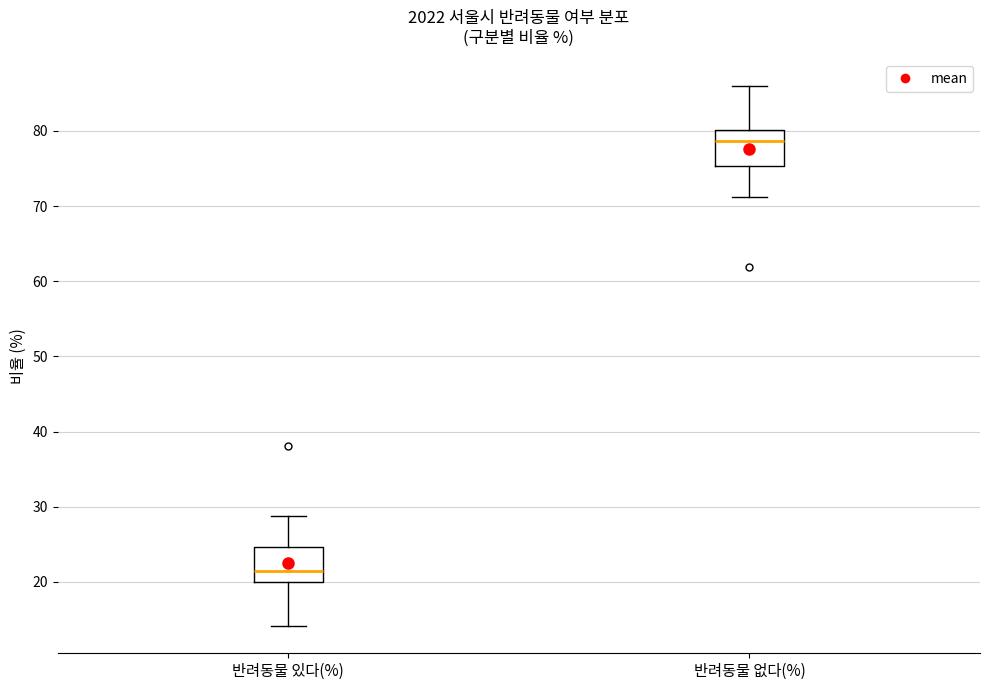

Reading left to right, read every box against the y-axis: the position of its median line, the range the box covers, and the ends of its whiskers. The values are not printed on the chart, so give them approximately, as read against the axis.

반려동물 있다(%): median 21, box 20 to 25, whiskers 14 to 29
반려동물 없다(%): median 79, box 75 to 80, whiskers 71 to 86